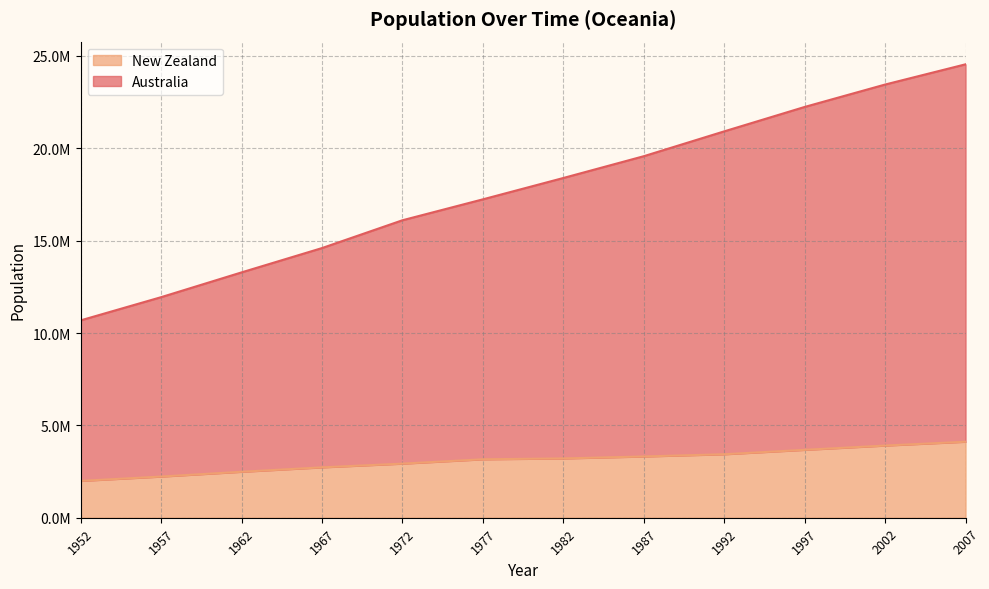

What is the approximate value of New Zealand at 1957?

2229407